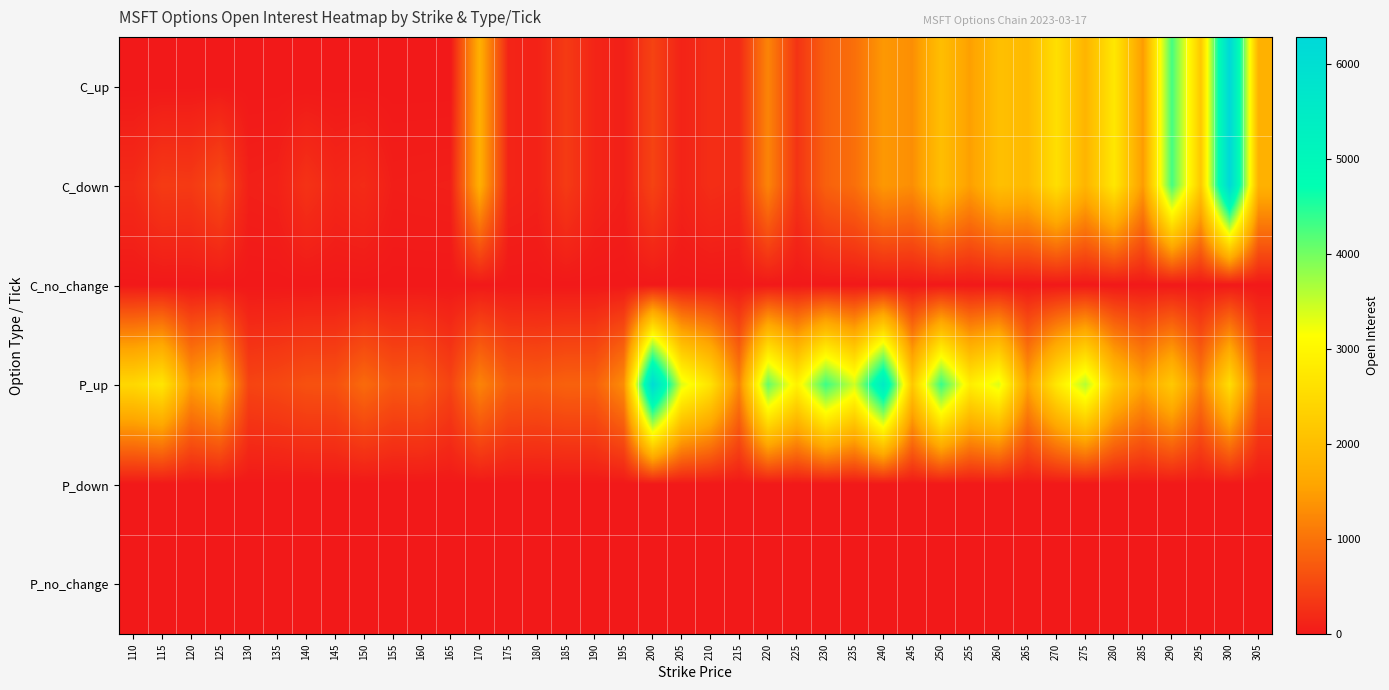

What is the difference between the highest and lowest values at 165?

481